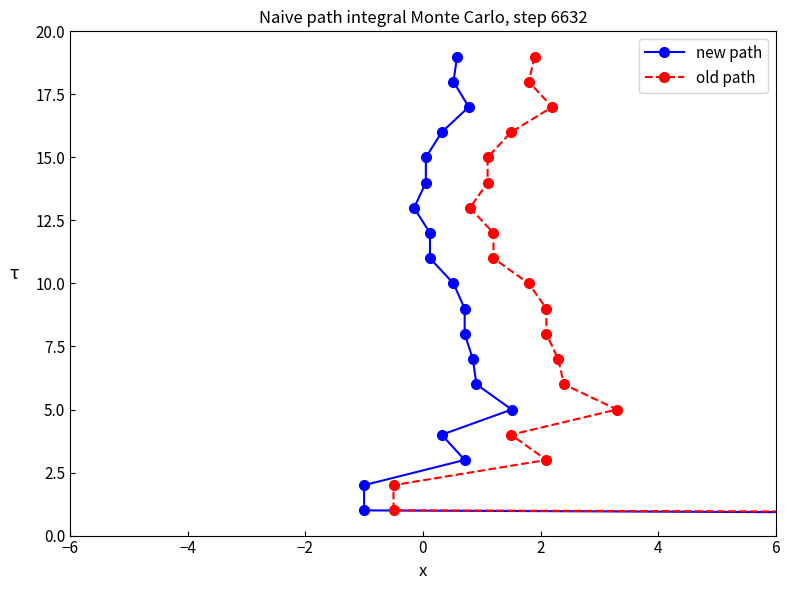

True or false: new path and old path cross at least once.

False